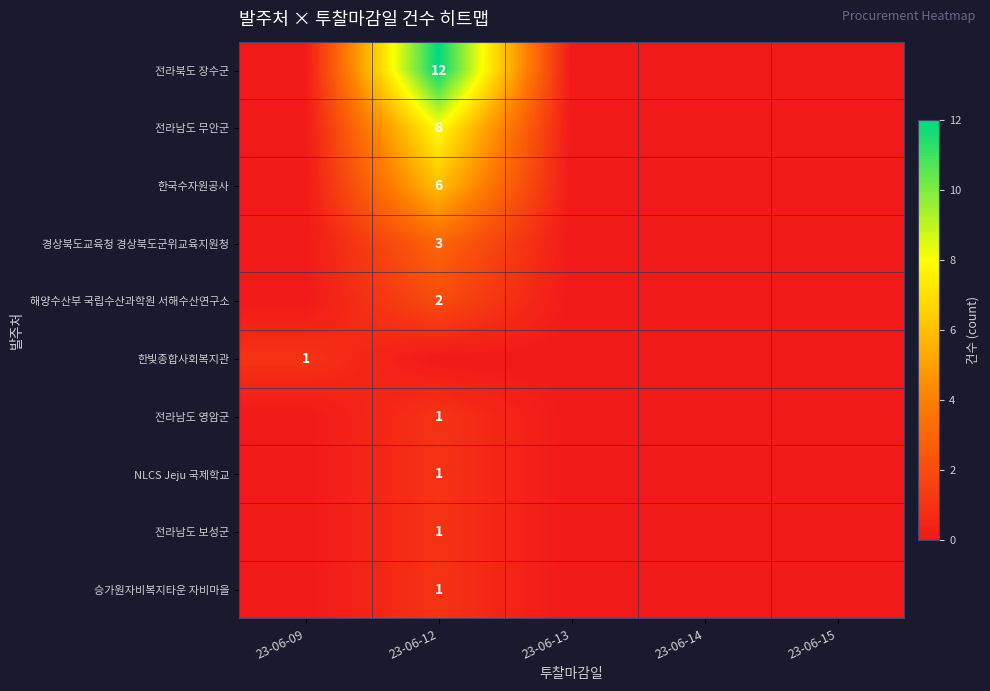

True or false: 전라남도 무안군 has a value of 8 at 23-06-12.

True